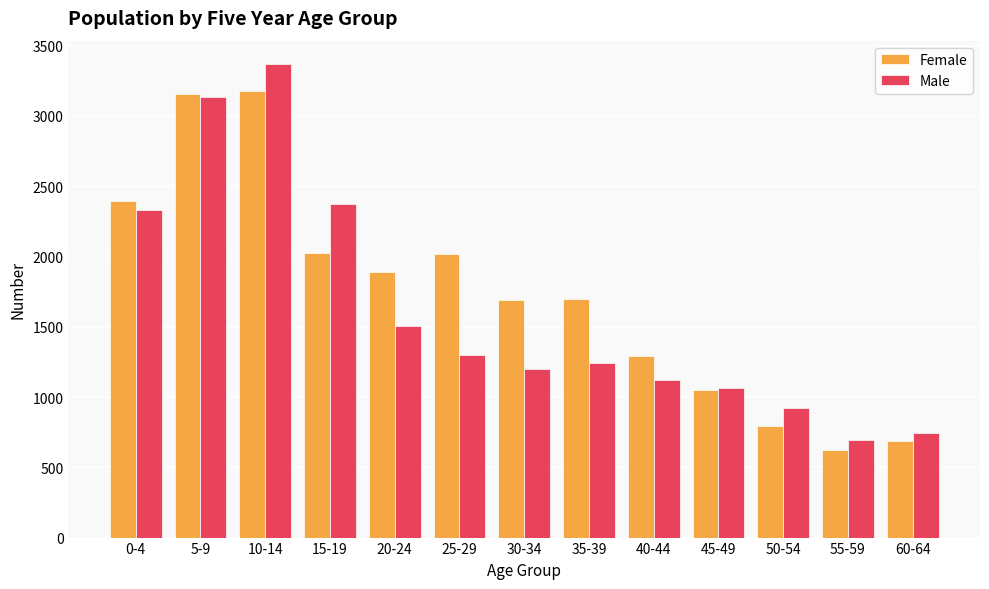

What is the approximate value of Female at 40-44?

1295